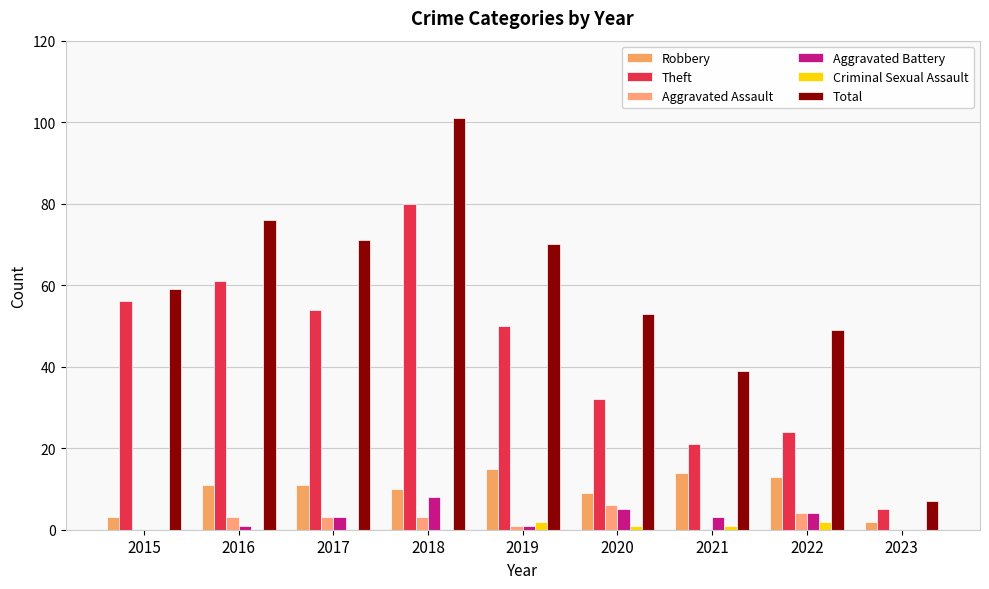

What is the difference between the maximum and minimum values in the Theft series?

75